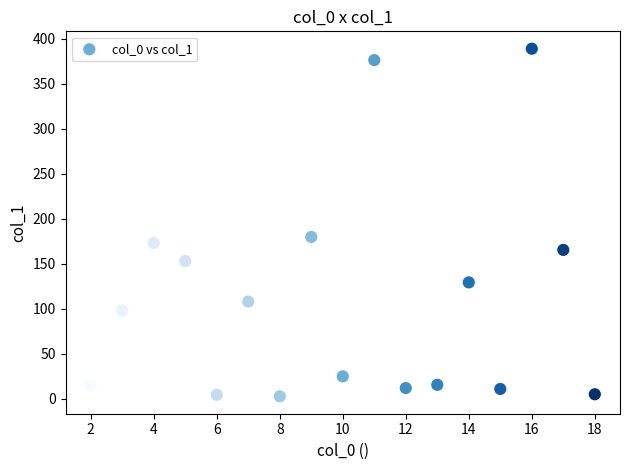

What is the range of Y values (max minus min)?

386.2